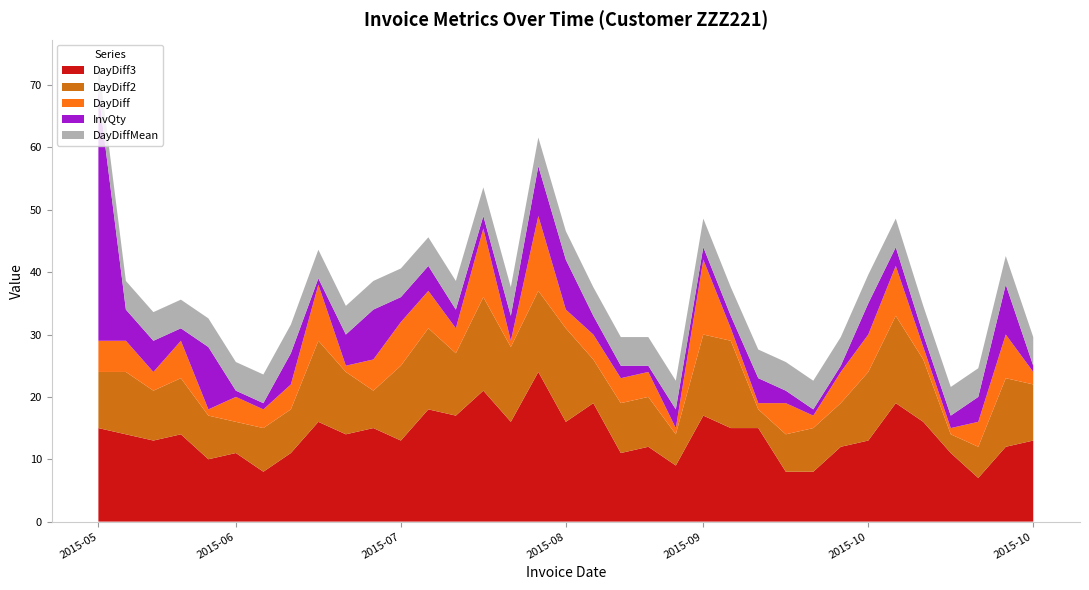

Reading left to right, list all the values displayed in this chart.

InvQty: 40.0	5.0	5.0	2.0	10.0	1.0	1.0	5.0	1.0	5.0	8.0	4.0	4.0	3.0	2.0	4.0	8.0	8.0	3.0	2.0	1.0	3.0	2.0	2.0	4.0	2.0	1.0	1.0	5.0	3.0	2.0	2.0	4.0	8.0	1.0
DayDiff: 5.0	5.0	3.0	6.0	1.0	4.0	3.0	4.0	9.0	1.0	5.0	7.0	6.0	4.0	11.0	1.0	12.0	3.0	4.0	4.0	4.0	1.0	12.0	2.0	1.0	5.0	2.0	5.0	6.0	8.0	2.0	1.0	4.0	7.0	2.0
DayDiff2: 9.0	10.0	8.0	9.0	7.0	5.0	7.0	7.0	13.0	10.0	6.0	12.0	13.0	10.0	15.0	12.0	13.0	15.0	7.0	8.0	8.0	5.0	13.0	14.0	3.0	6.0	7.0	7.0	11.0	14.0	10.0	3.0	5.0	11.0	9.0
DayDiff3: 15.0	14.0	13.0	14.0	10.0	11.0	8.0	11.0	16.0	14.0	15.0	13.0	18.0	17.0	21.0	16.0	24.0	16.0	19.0	11.0	12.0	9.0	17.0	15.0	15.0	8.0	8.0	12.0	13.0	19.0	16.0	11.0	7.0	12.0	13.0
DayDiffMean: 4.6	4.6	4.6	4.6	4.6	4.6	4.6	4.6	4.6	4.6	4.6	4.6	4.6	4.6	4.6	4.6	4.6	4.6	4.6	4.6	4.6	4.6	4.6	4.6	4.6	4.6	4.6	4.6	4.6	4.6	4.6	4.6	4.6	4.6	4.6